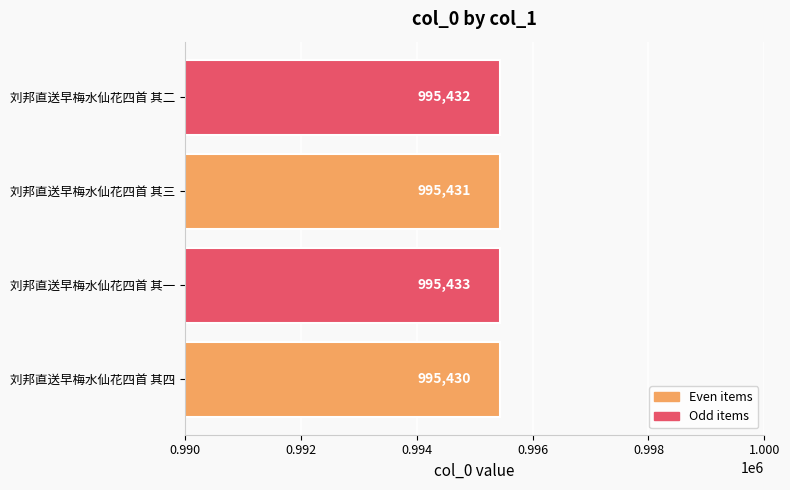

What is the average value?

995432